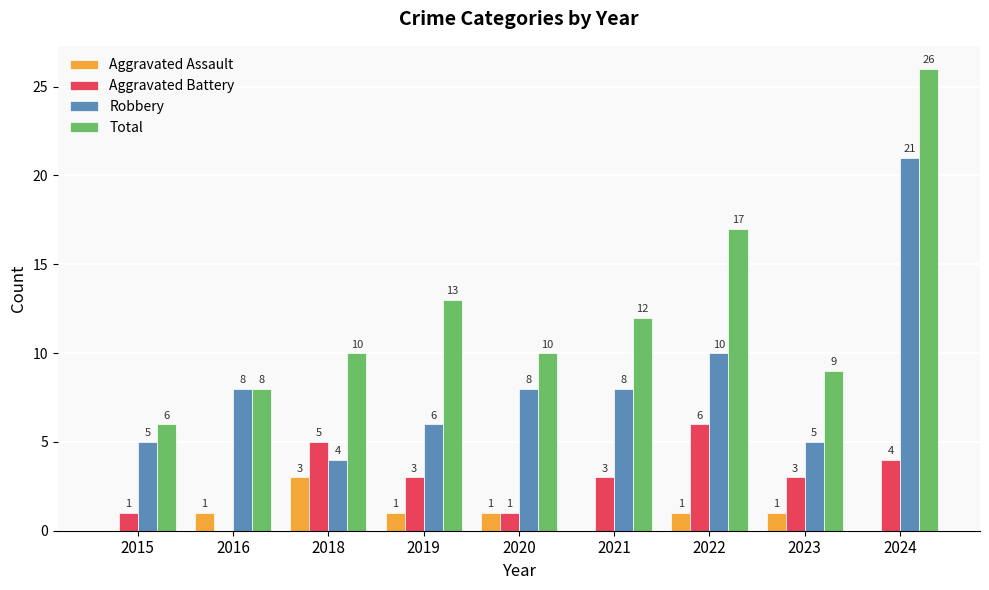

At which category does the chart reach its peak across all series?

2024